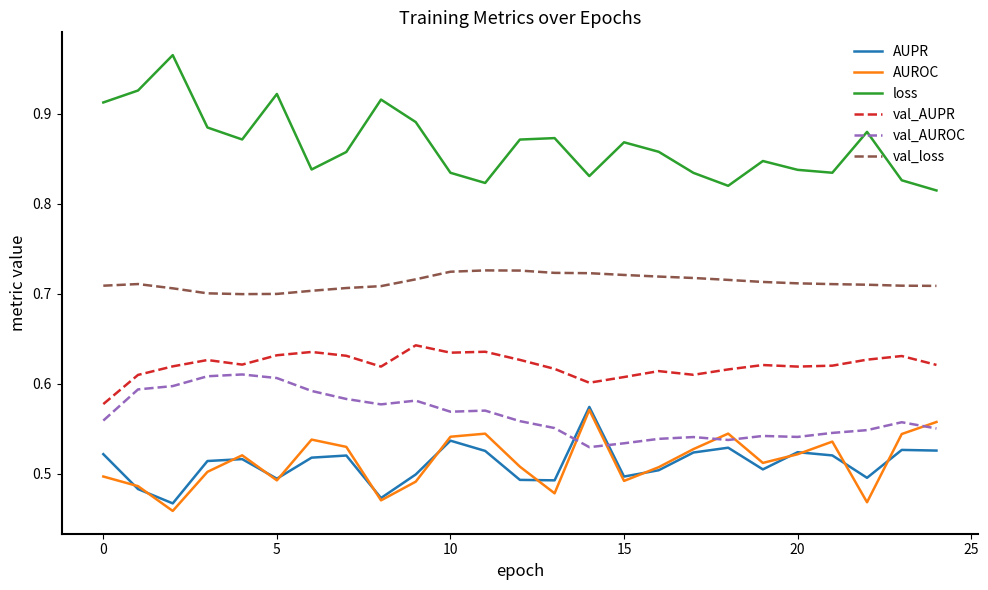

Which series has the widest spread of values?

loss